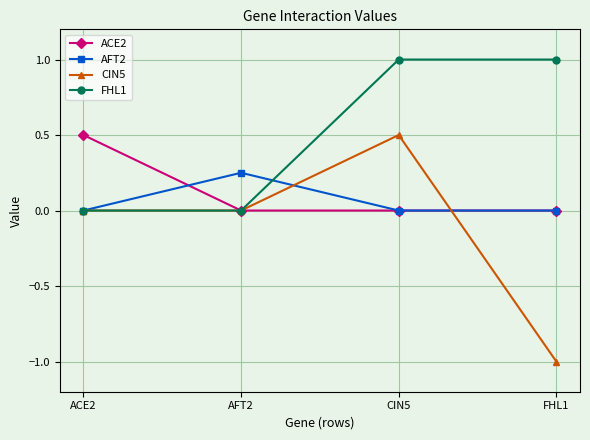

What is the value of the CIN5 point at the 3rd from the left?

0.5